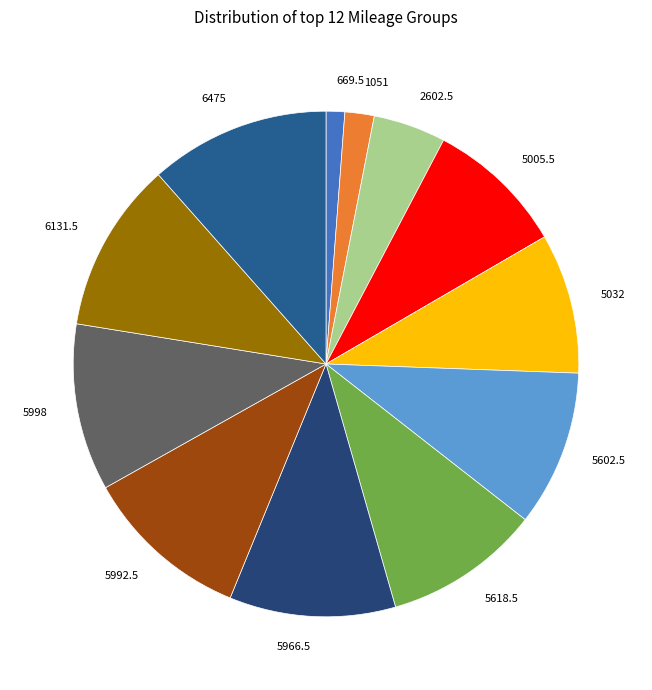

Is there a majority slice in this chart?

No